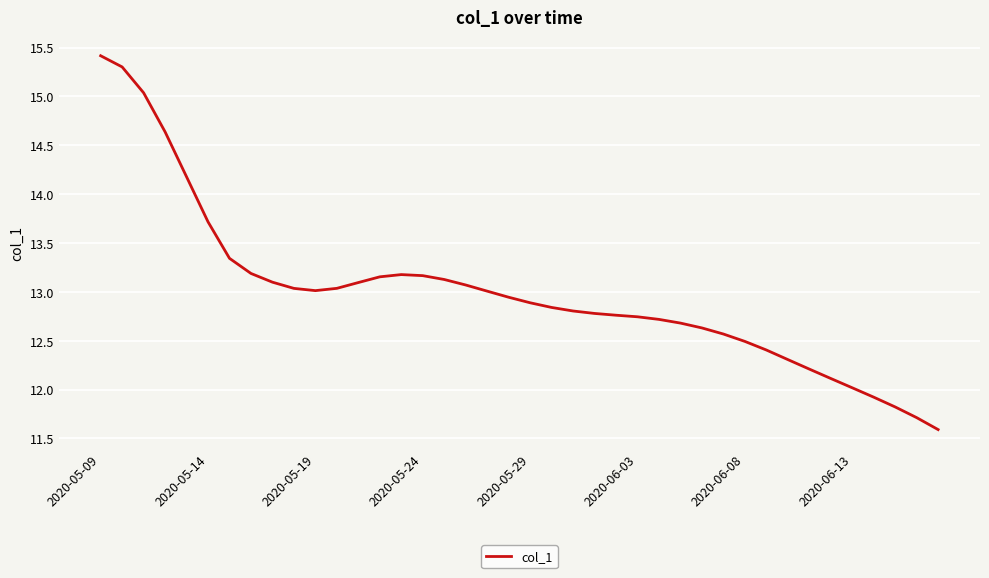

What is the greatest value displayed?

15.4